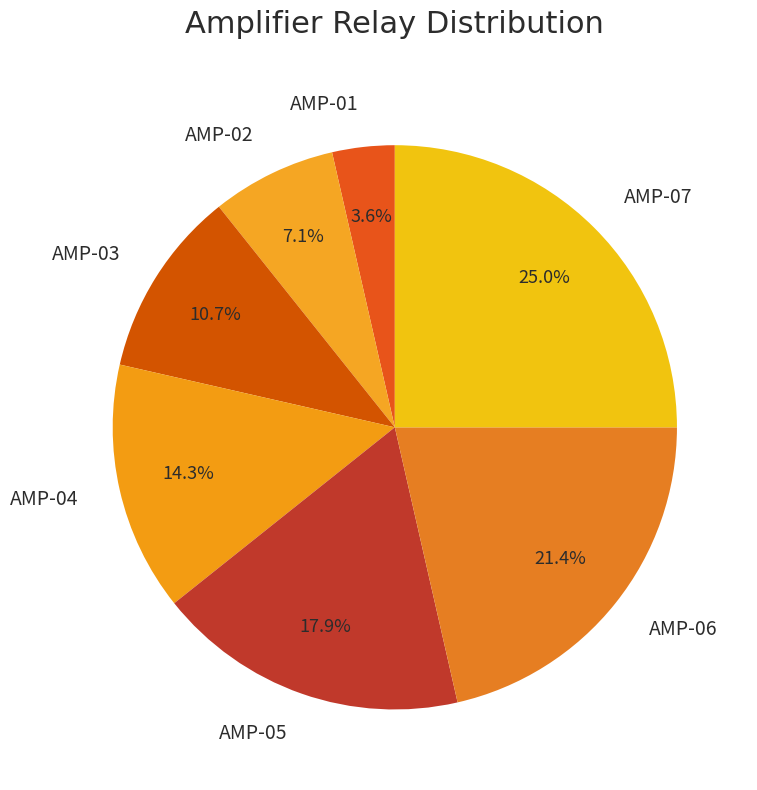

What is the smallest slice in the pie chart?

AMP-01